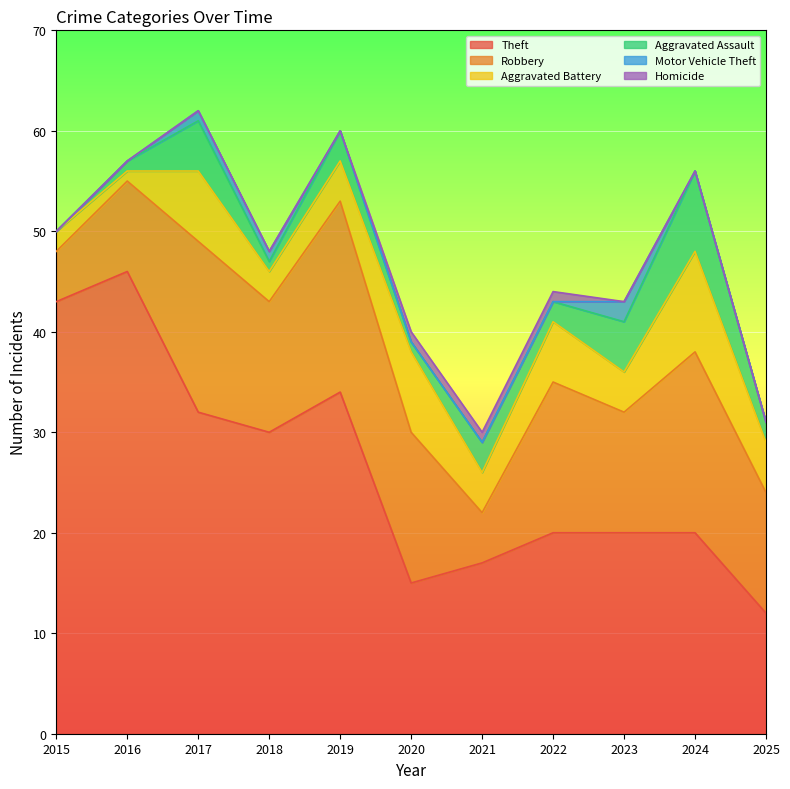

In Motor Vehicle Theft, how many points are higher than both neighbors (excluding endpoints)?

1